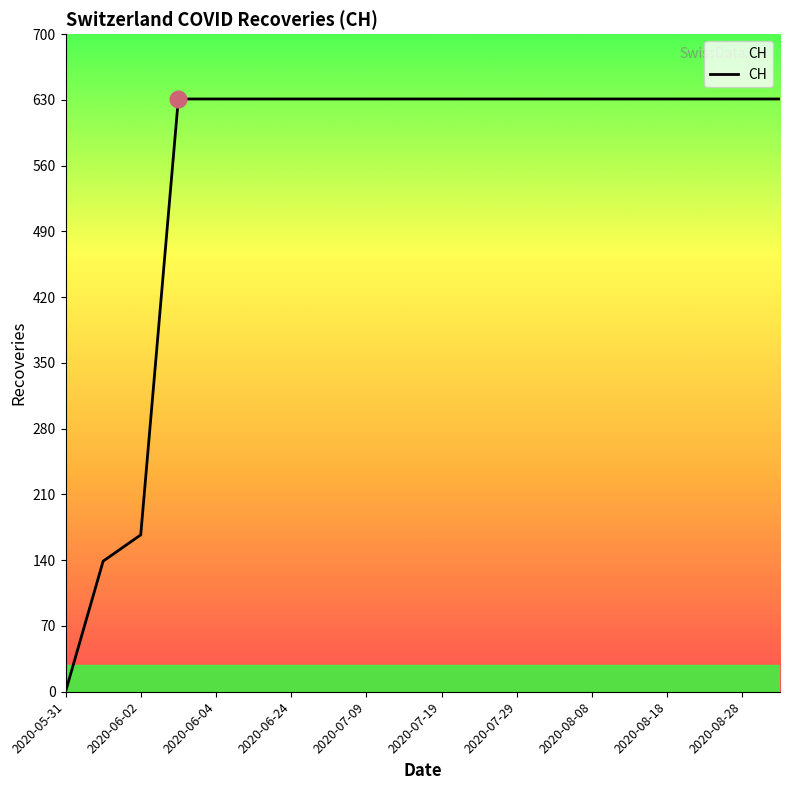

What is the difference between the maximum and second lowest values?

492